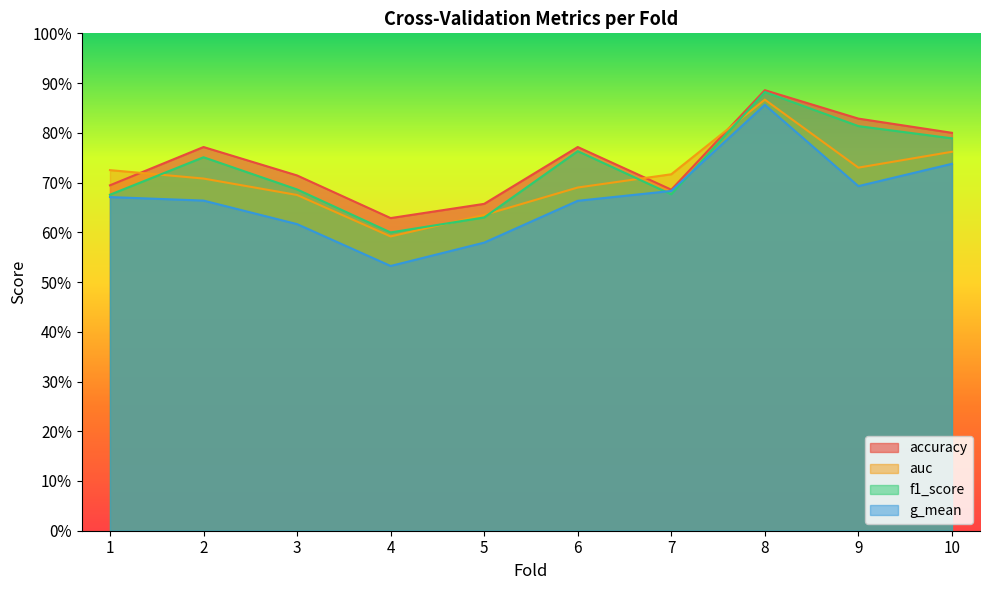

What is the approximate value of auc at 2?

0.7